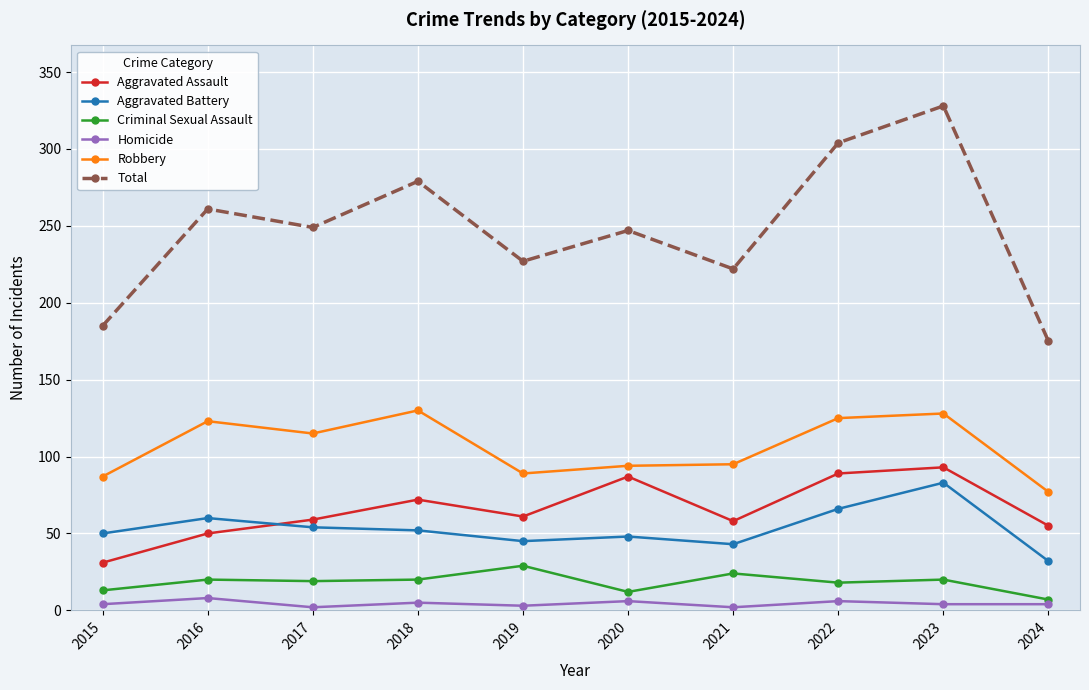

What is the spread (max minus min) of values at 2018?

274